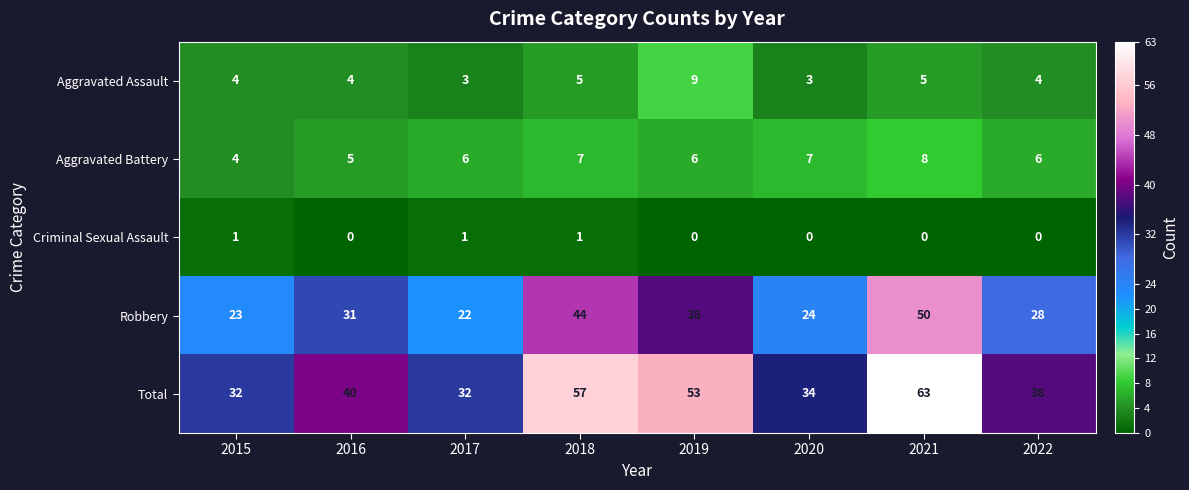

What is the average value of the Aggravated Battery series?

6